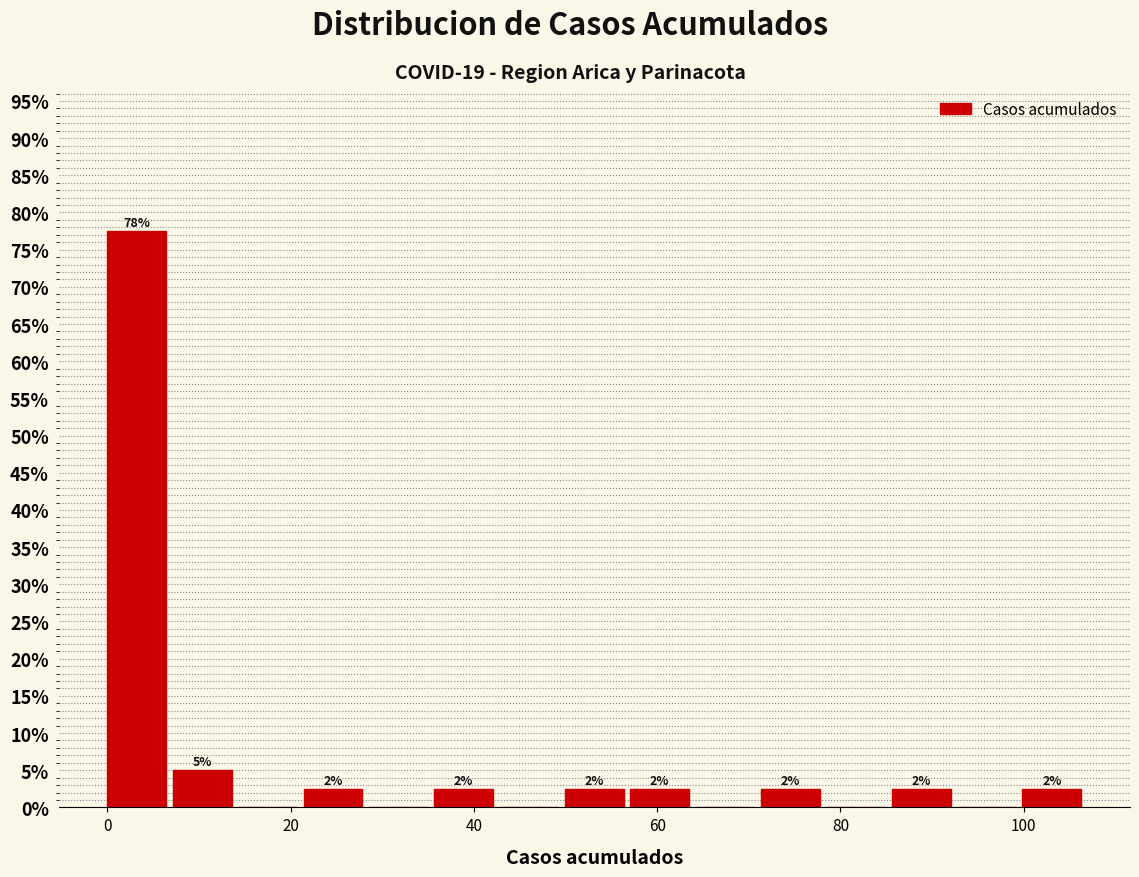

Read against the x-axis, roughly where is the centre of the tallest bar?

4